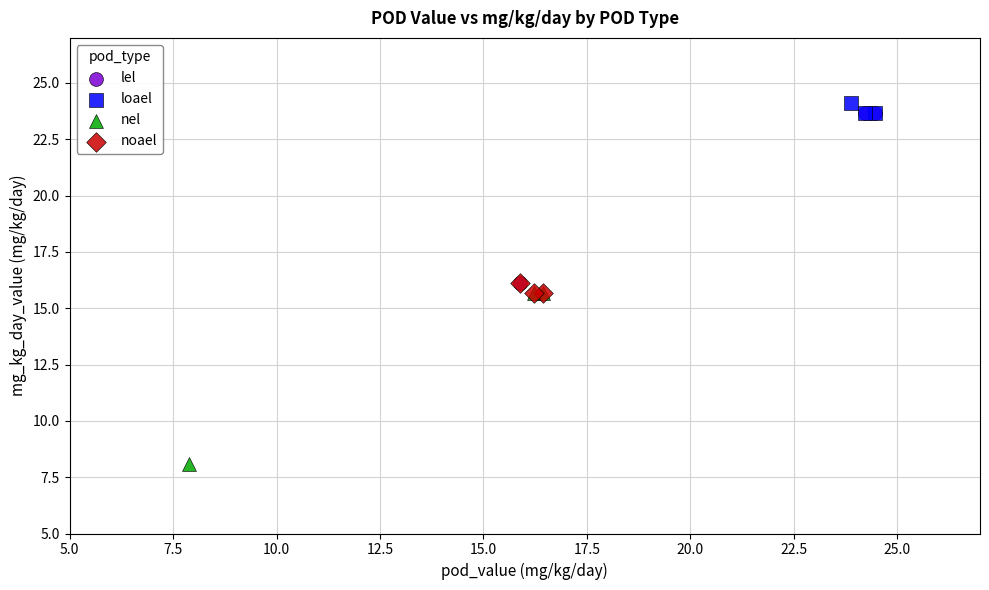

What are all the series names shown in the legend?

lel, loael, nel, noael